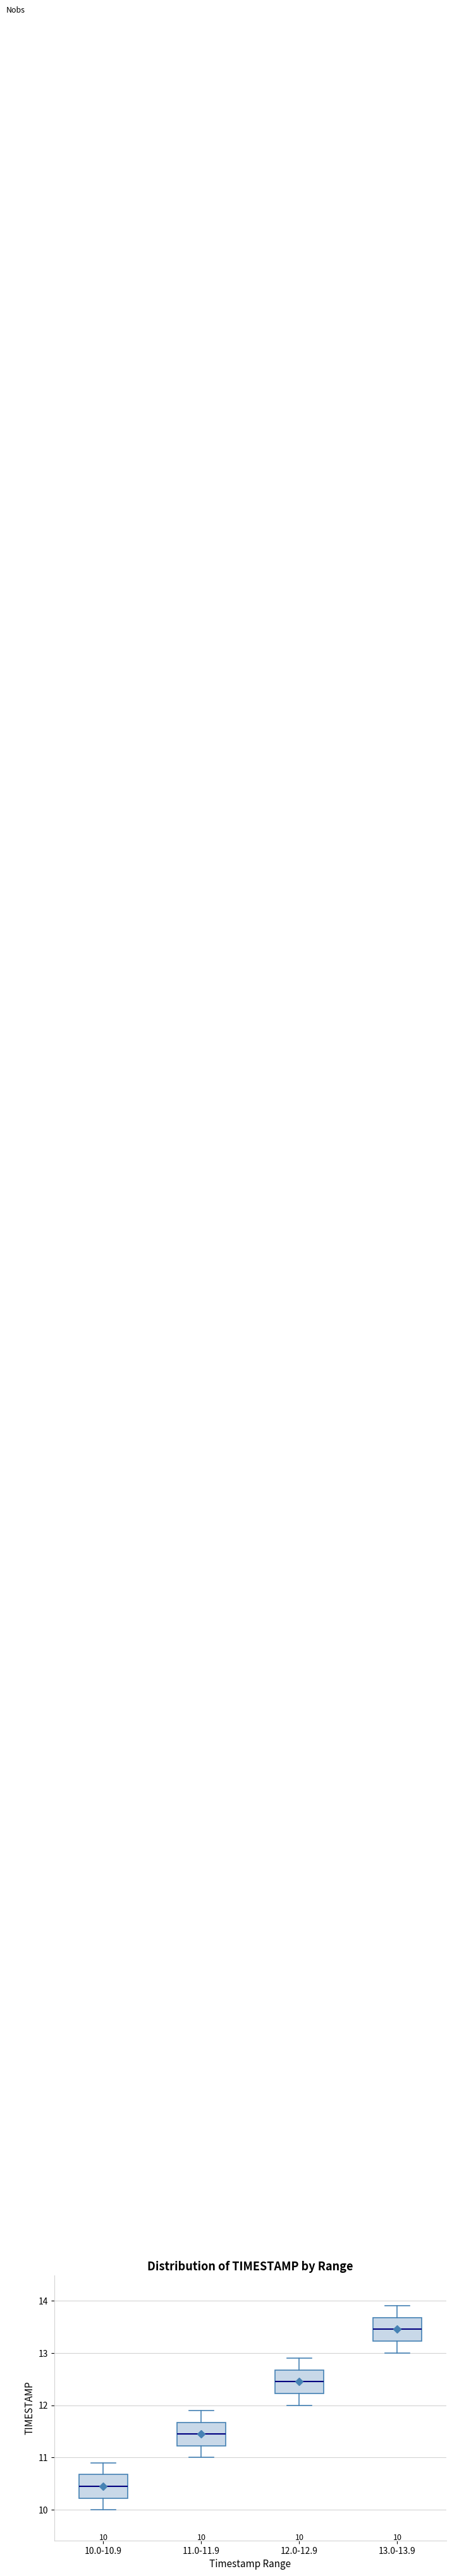

Which box's median line is the highest?

13.0-13.9